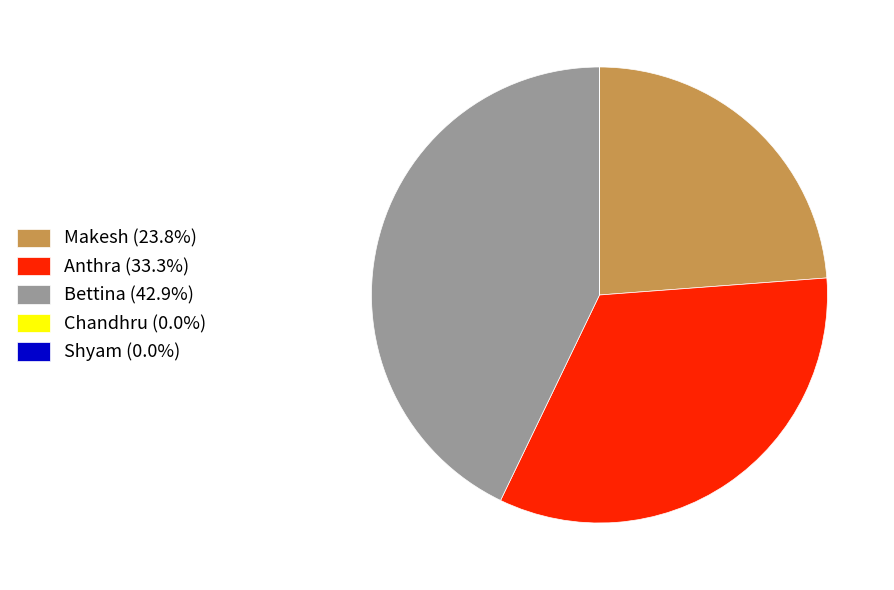

Is there a majority slice in this chart?

No